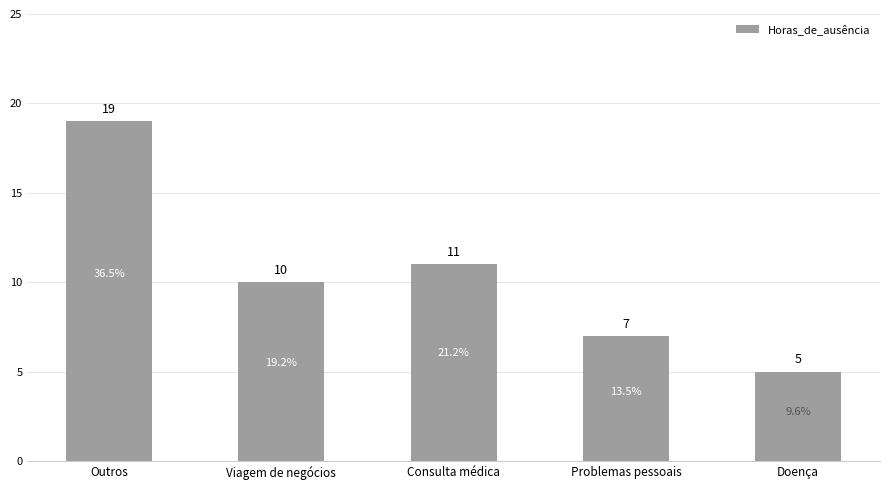

Count the number of categories in the chart.

5